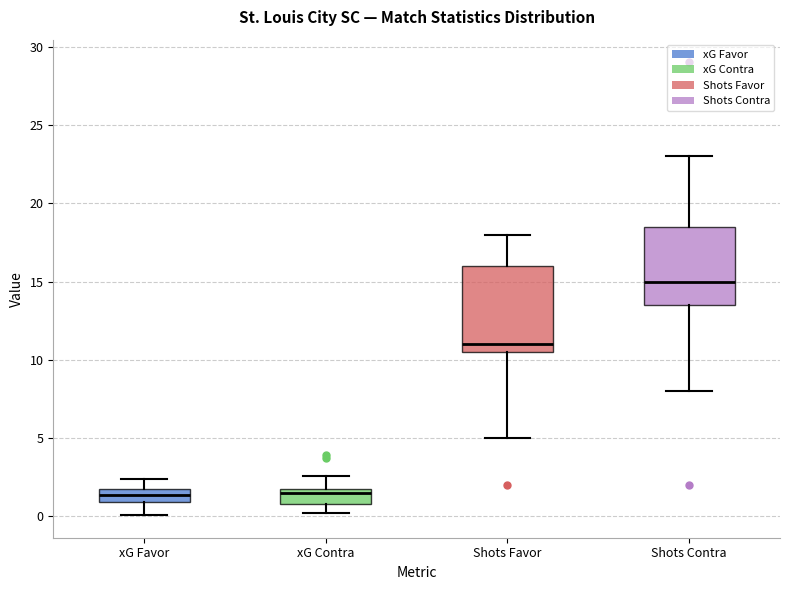

Where is the lower edge of the box for Shots Favor on the y-axis? The values are not printed on the chart, so give them approximately, as read against the axis.

10.5